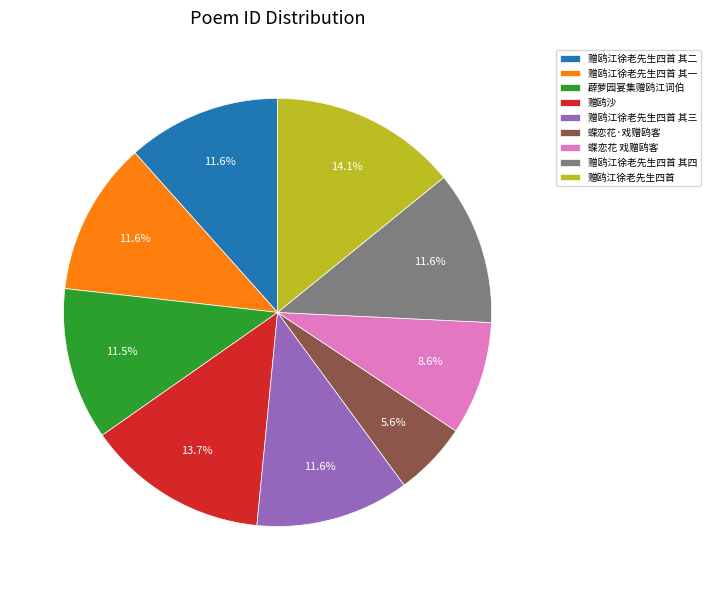

Is the sum of 赠鸥江徐老先生四首 其二 and 赠鸥沙 greater than half?

No